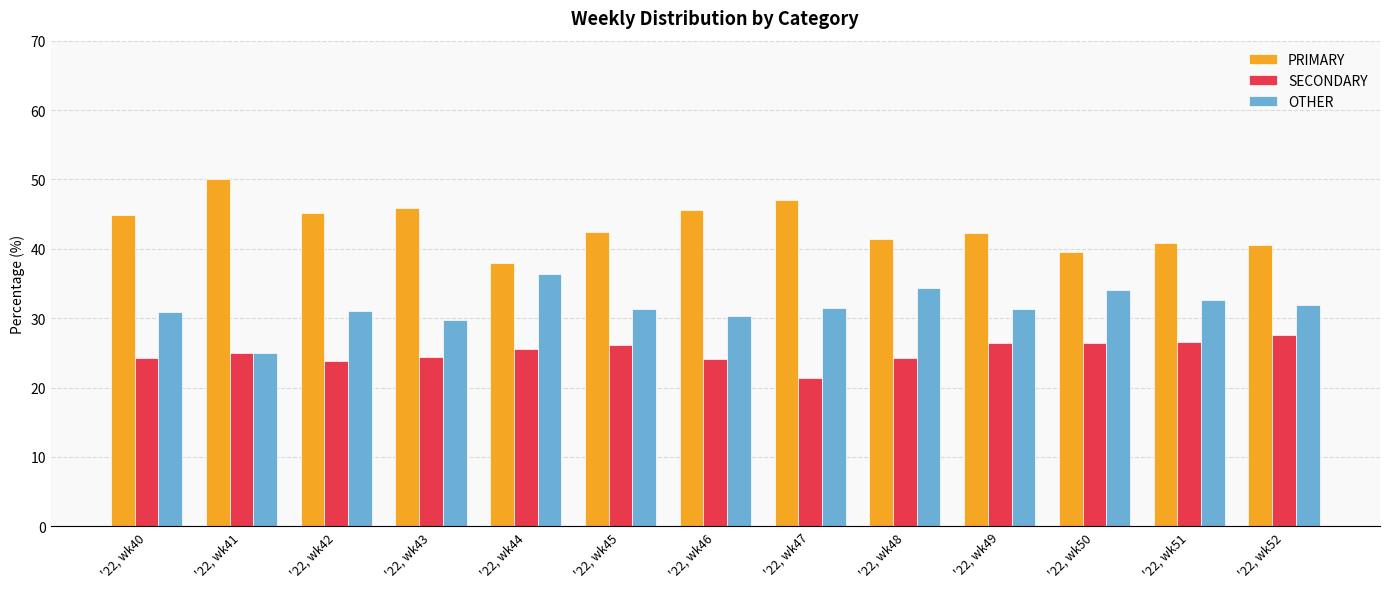

What is the difference between the maximum and minimum values in the SECONDARY series?

6.1